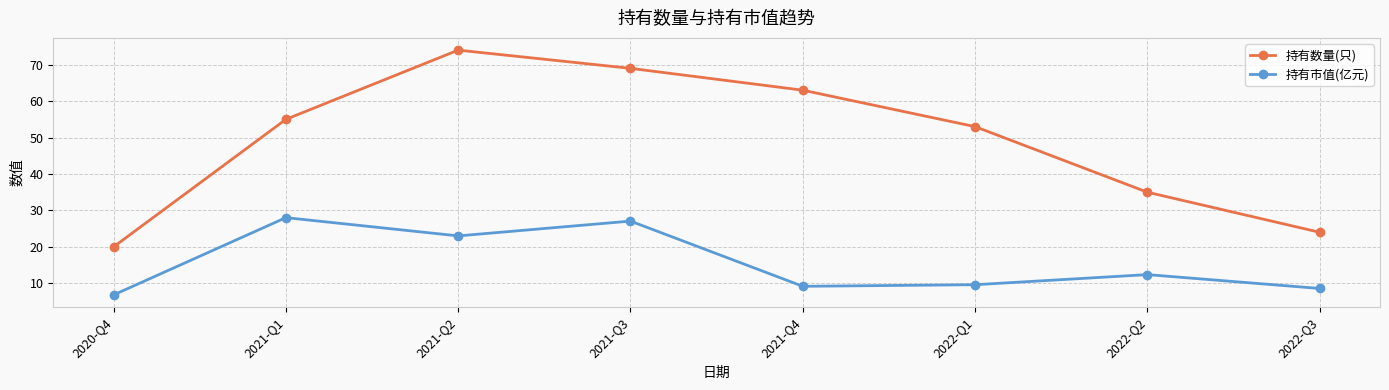

True or false: 持有数量(只) and 持有市值(亿元) intersect in this chart.

False